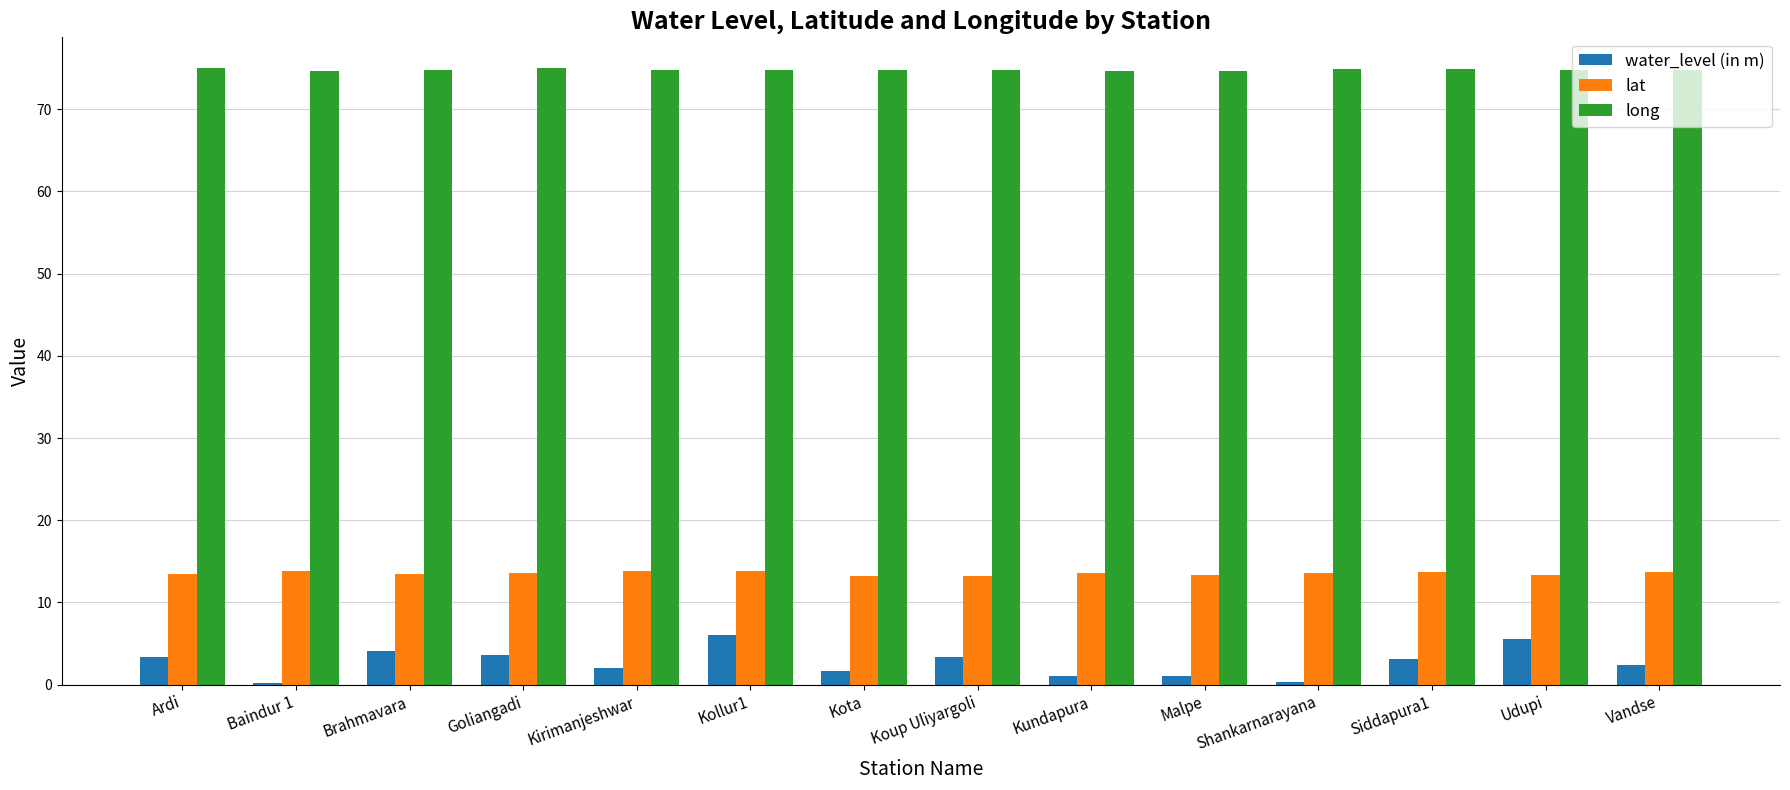

What is the total value across all series at Siddapura1?

91.7